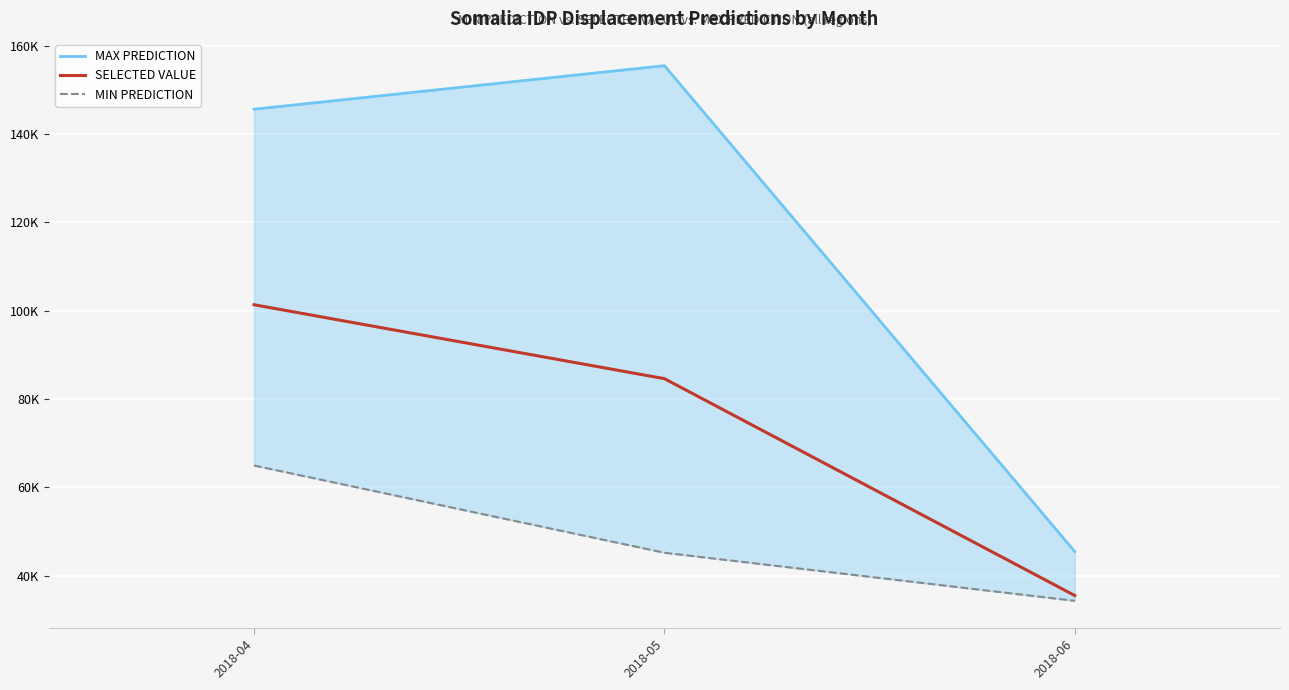

What is the total value across all series at 2018-05?

285301.5